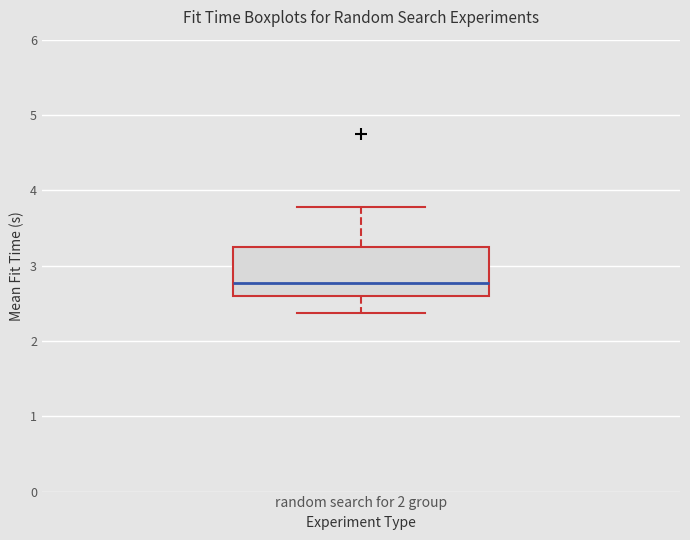

Transcribe this box plot: give where the median line is, the range the box spans, and where the two whiskers end, as read against the y-axis. The values are not printed on the chart, so give them approximately, as read against the axis.

median 2.8, box 2.6 to 3.2, whiskers 2.4 to 3.8